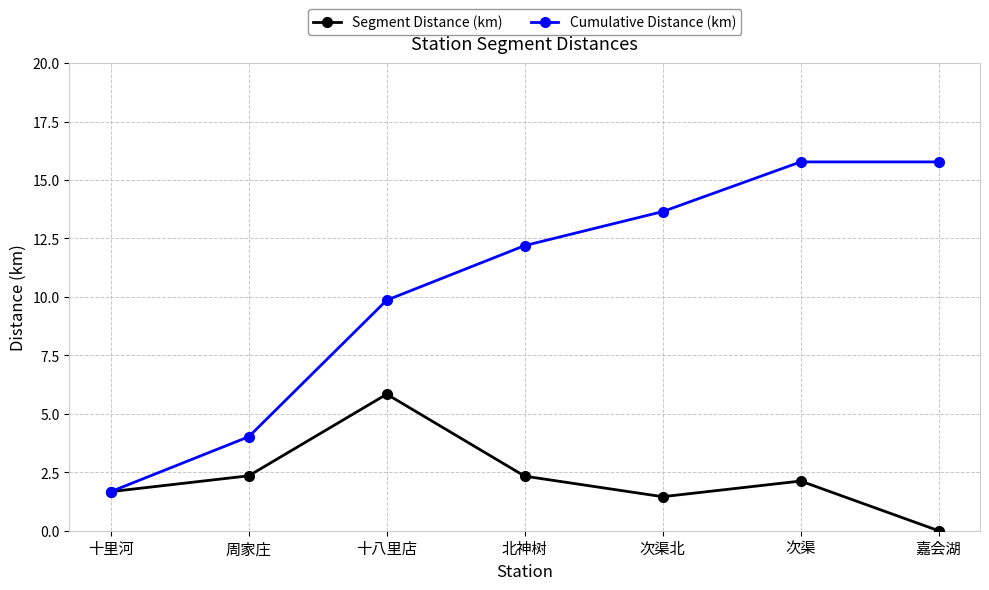

In Segment Distance (km), how many points are higher than both neighbors (excluding endpoints)?

2